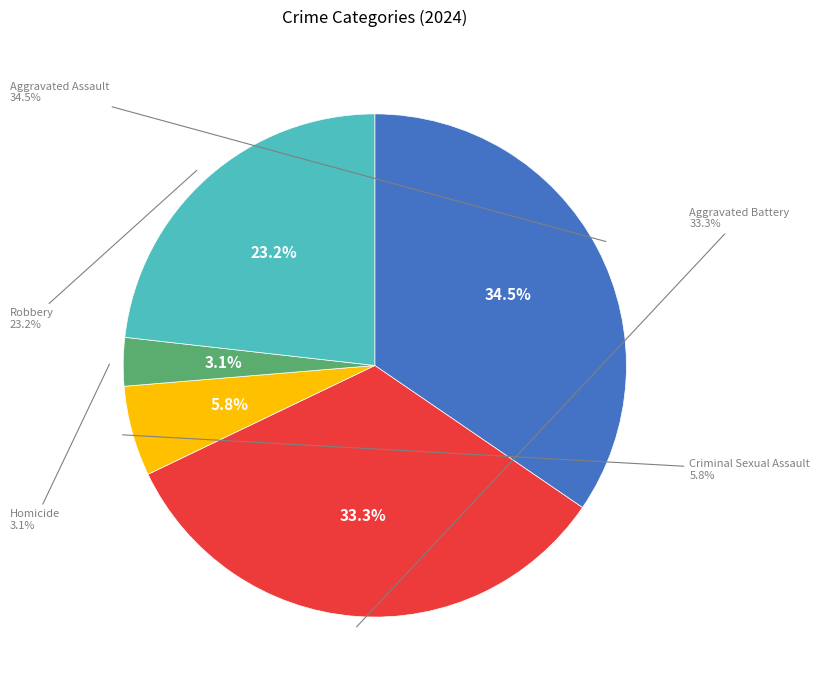

How many segments does this pie chart have?

5